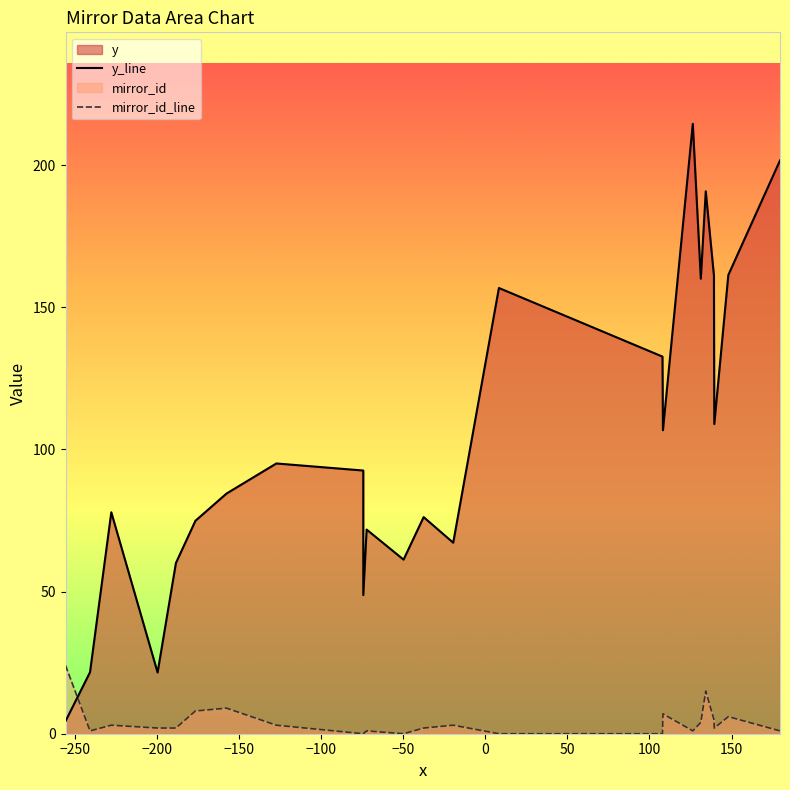

Does the chart have visible grid lines?

No